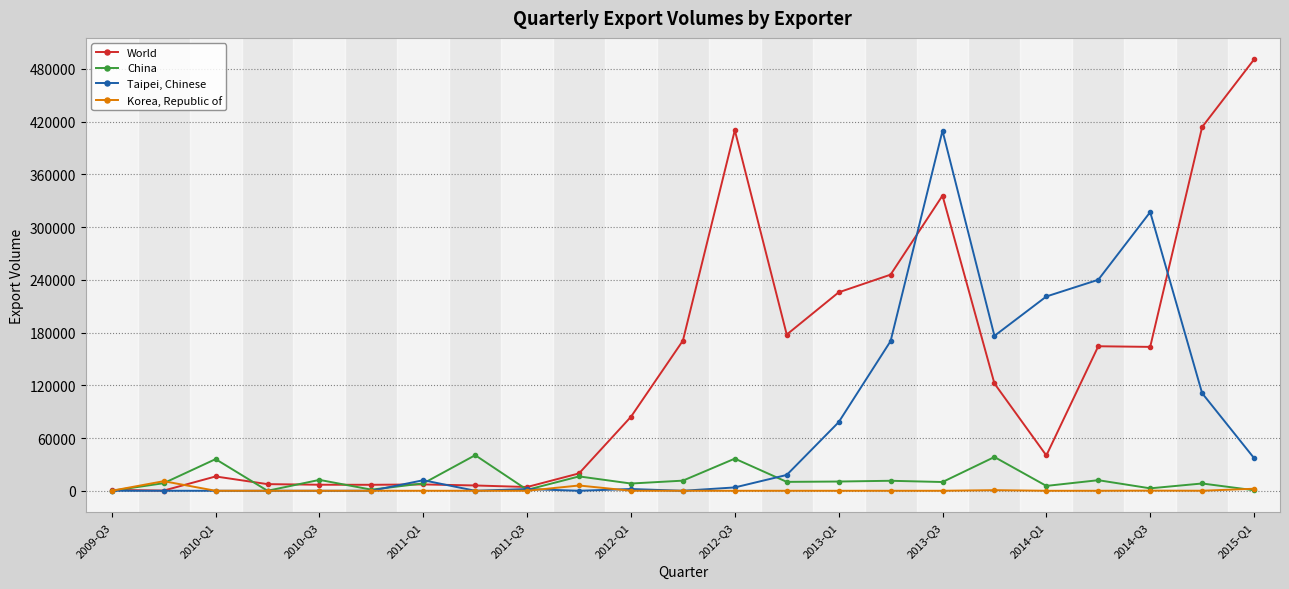

What is the maximum value for China?

40475